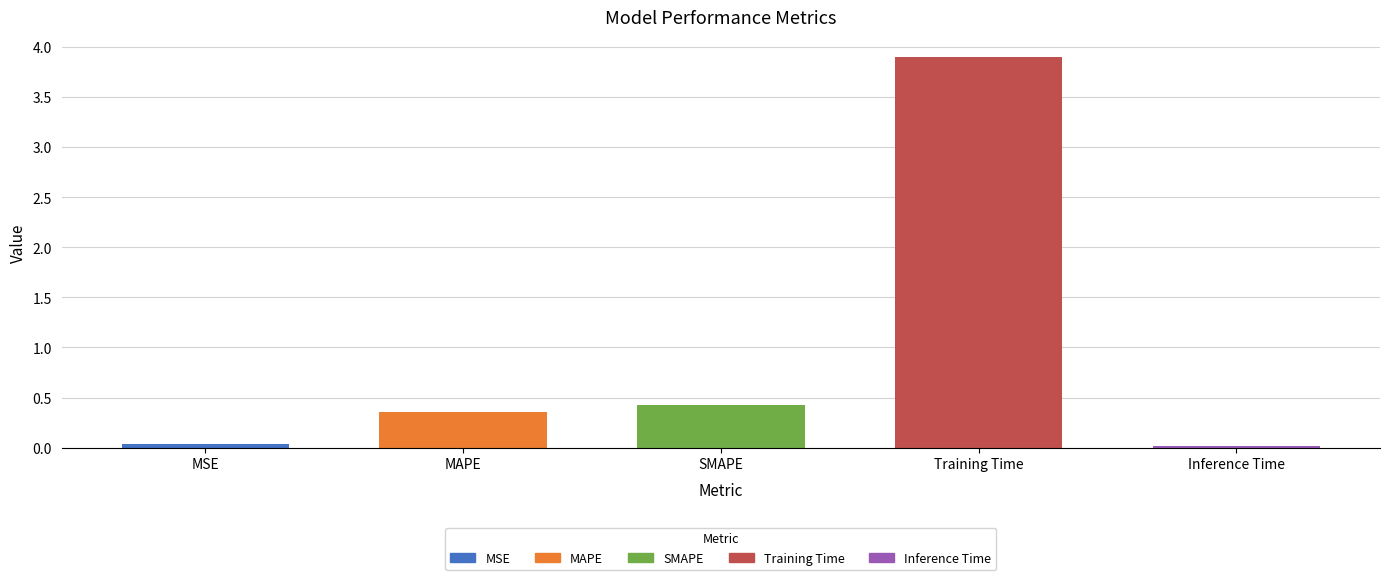

What is the change in value from MSE to MAPE?

+0.3